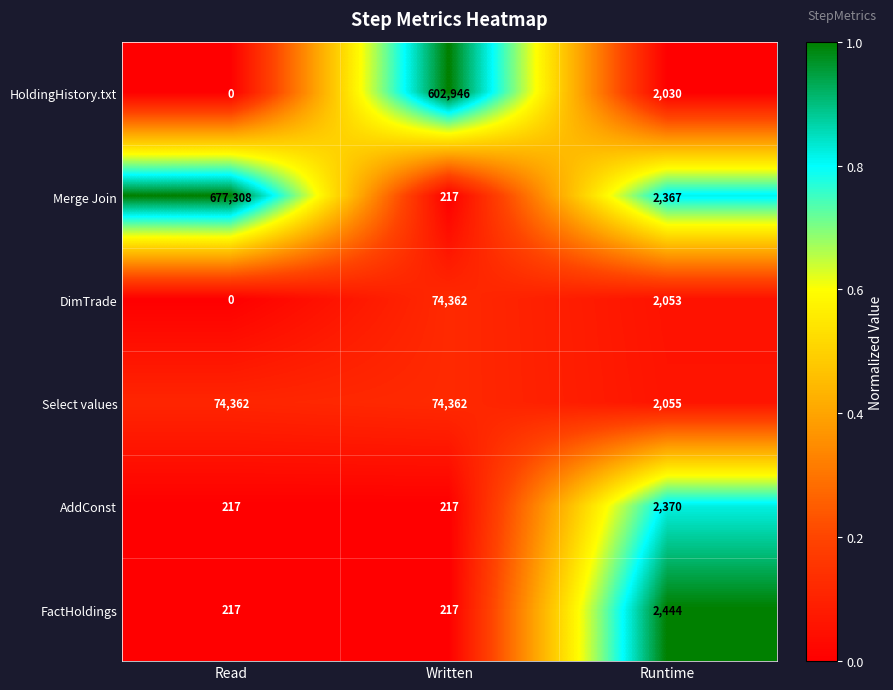

Rank the categories by Merge Join value from highest to lowest.

Read, Runtime, Written